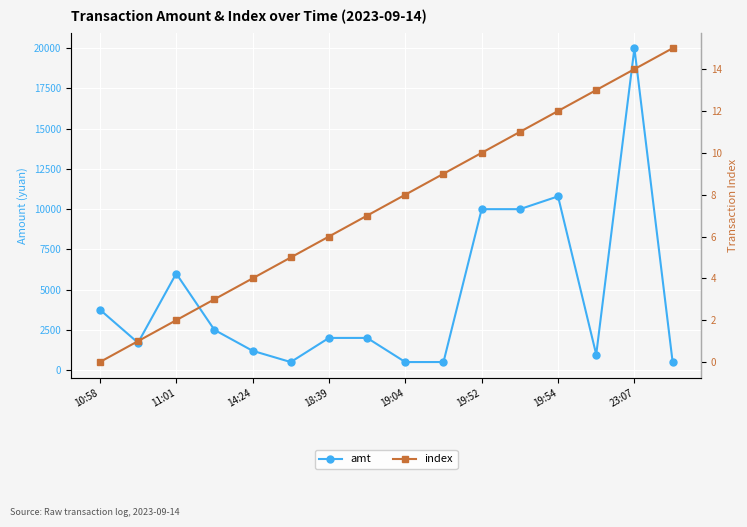

What is the spread (max minus min) of values at 11?

9989.0